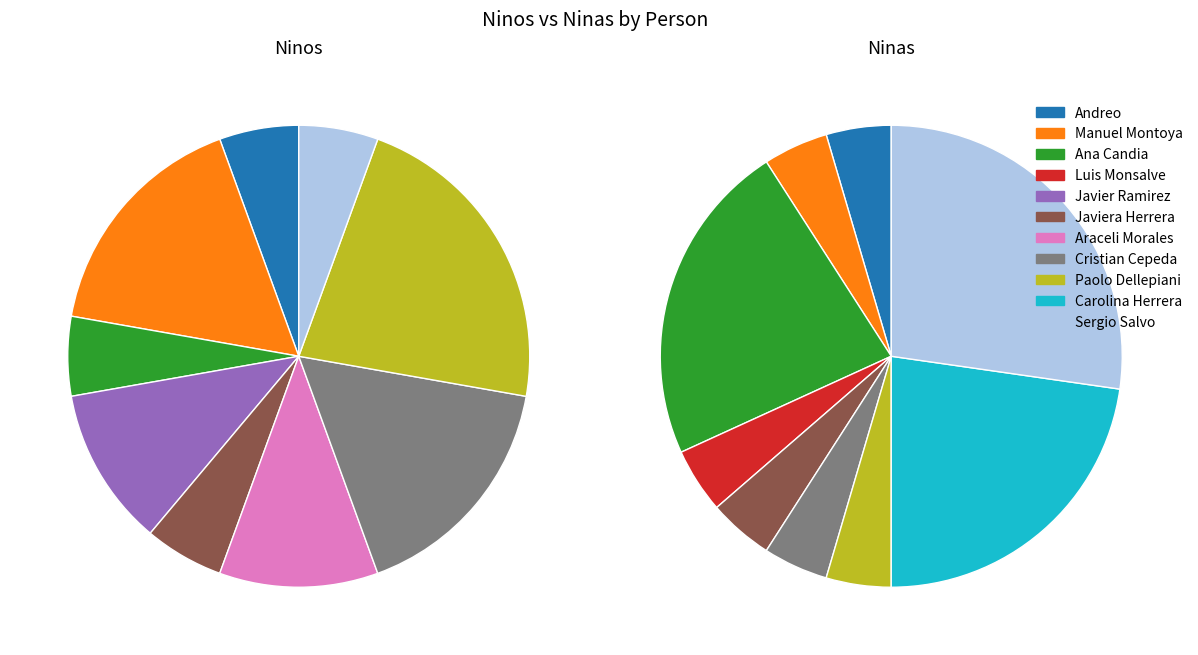

How many segments does this pie chart have?

11